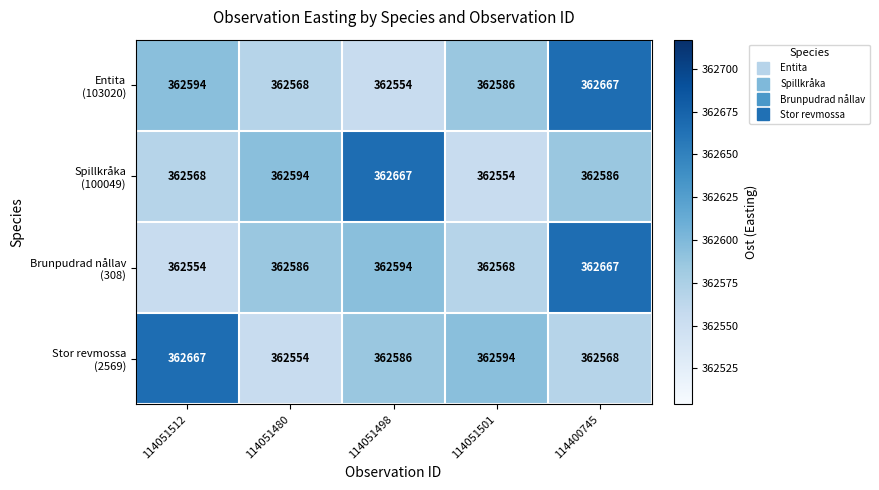

What is the spread (max minus min) of values at 114051480?

40